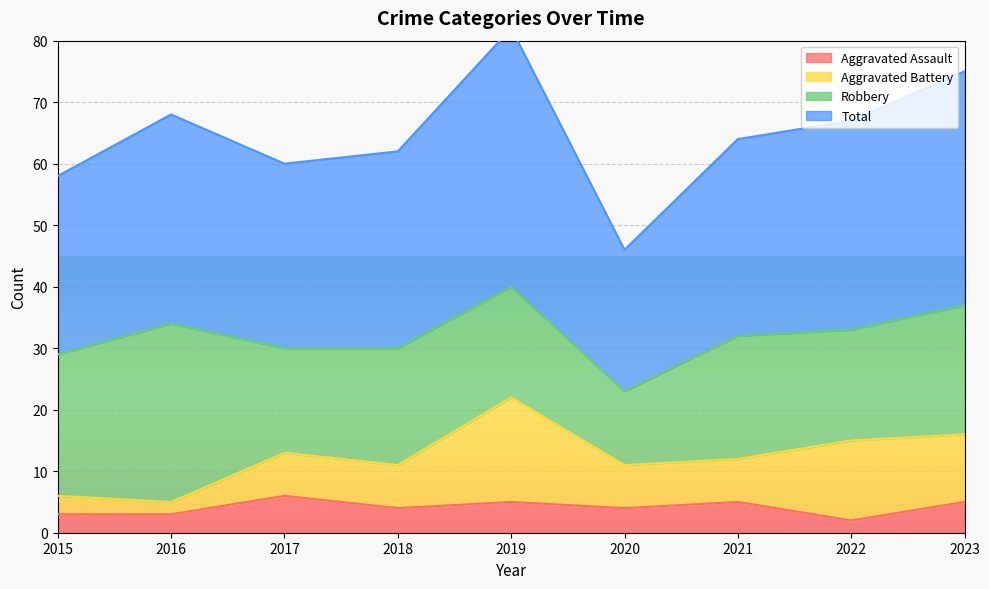

True or false: Total has more than 1 interior local peaks.

True